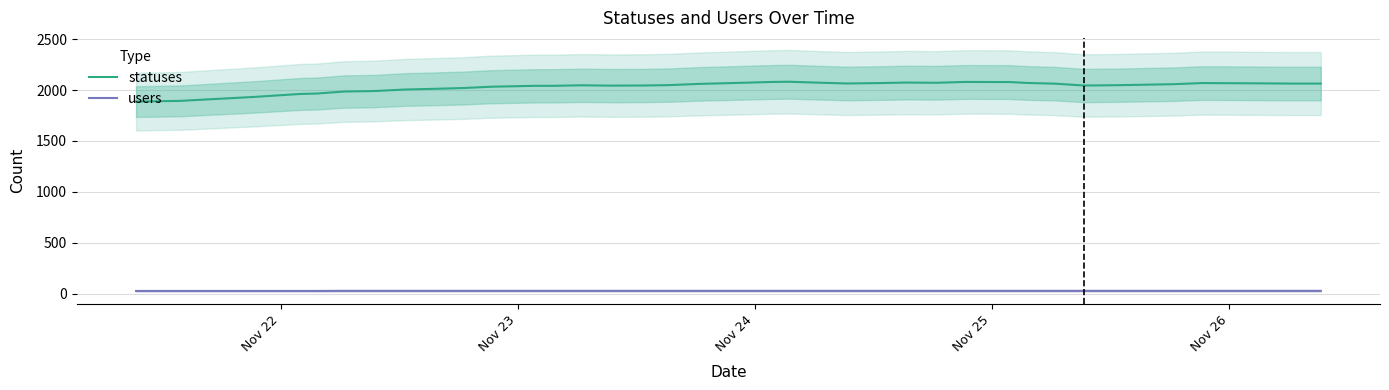

What is the highest value of the statuses series?

2082